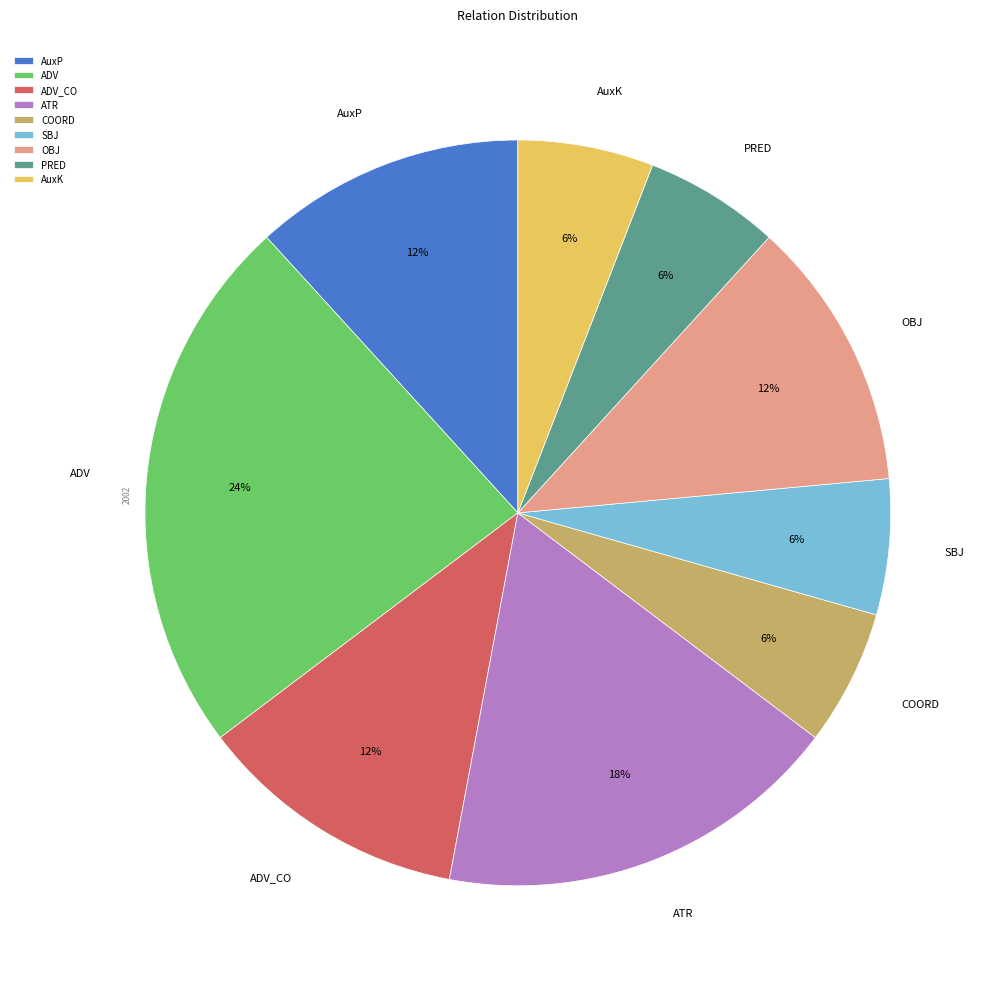

Which category has the biggest portion of the pie?

ADV